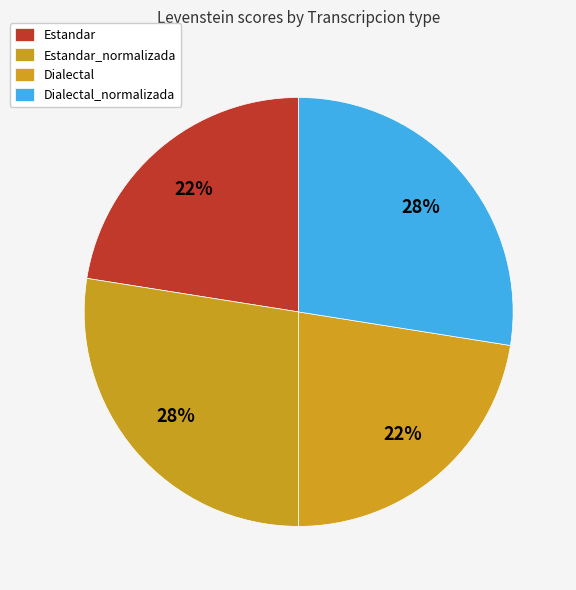

What percentage is the Estandar slice, to the nearest percent?

22%